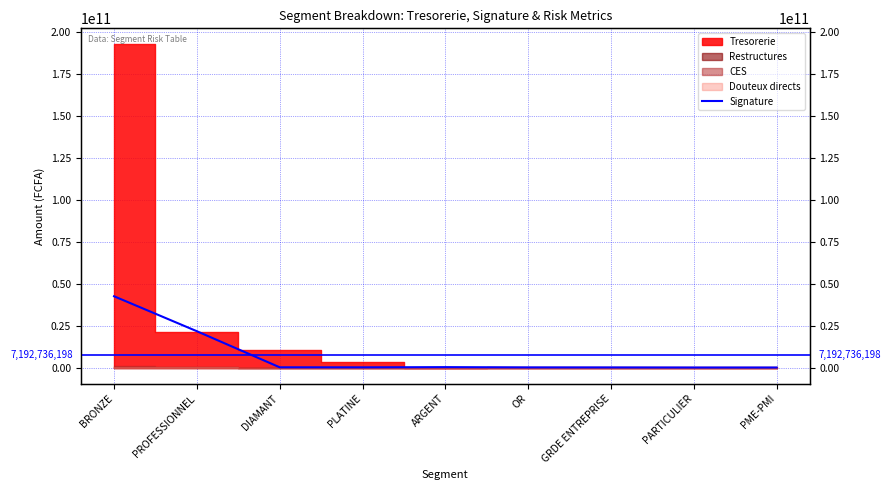

What is the sum of all values?

64734625786